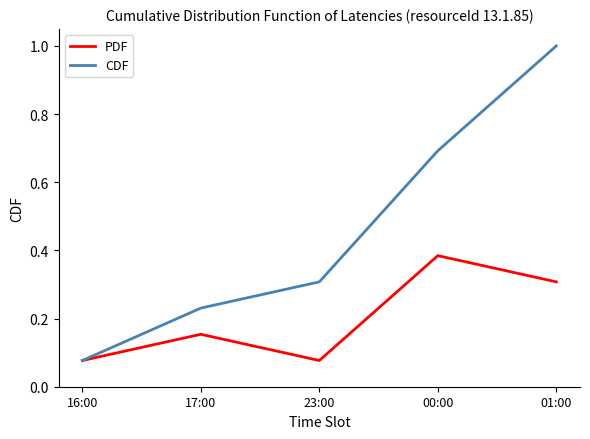

True or false: PDF has more than 0 interior local peaks.

True